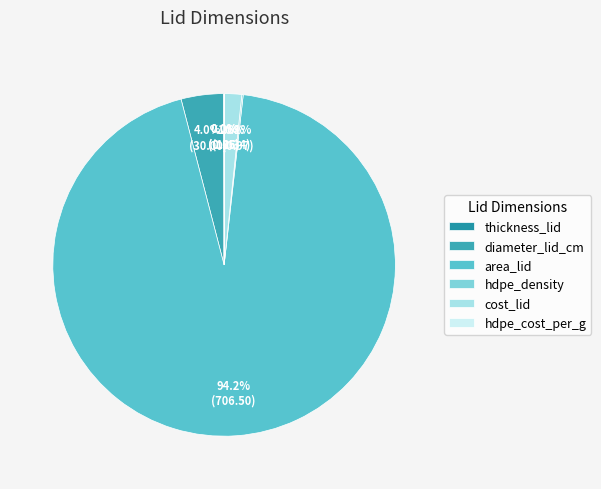

Which category has the biggest portion of the pie?

area_lid